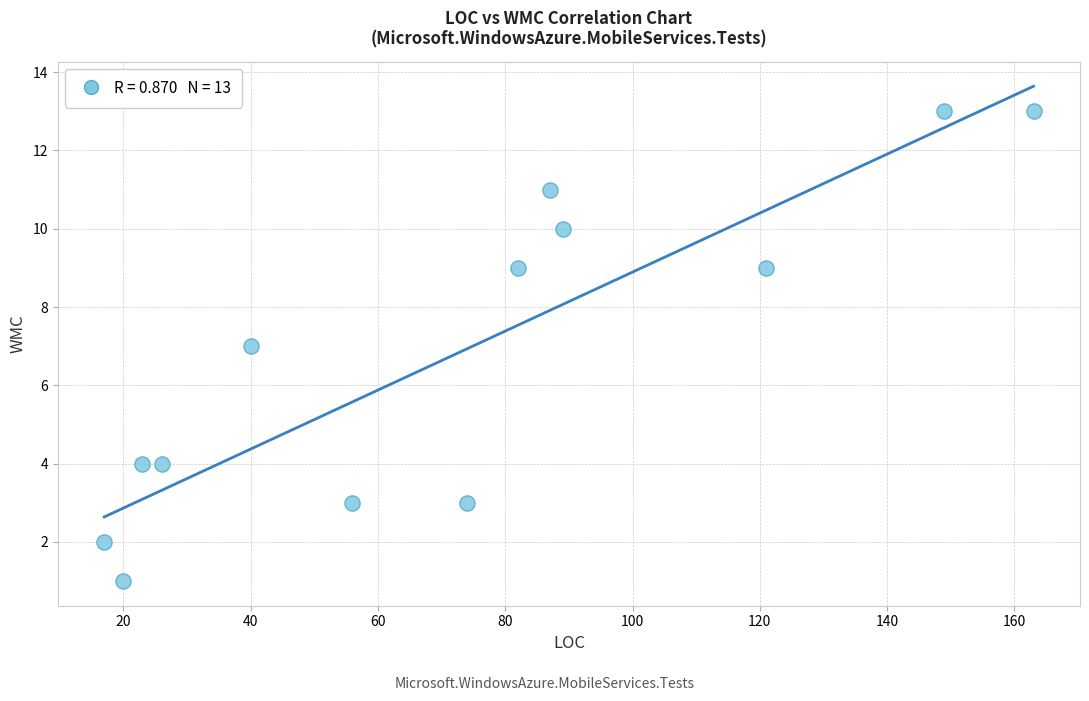

What is the range of Y values (max minus min)?

12